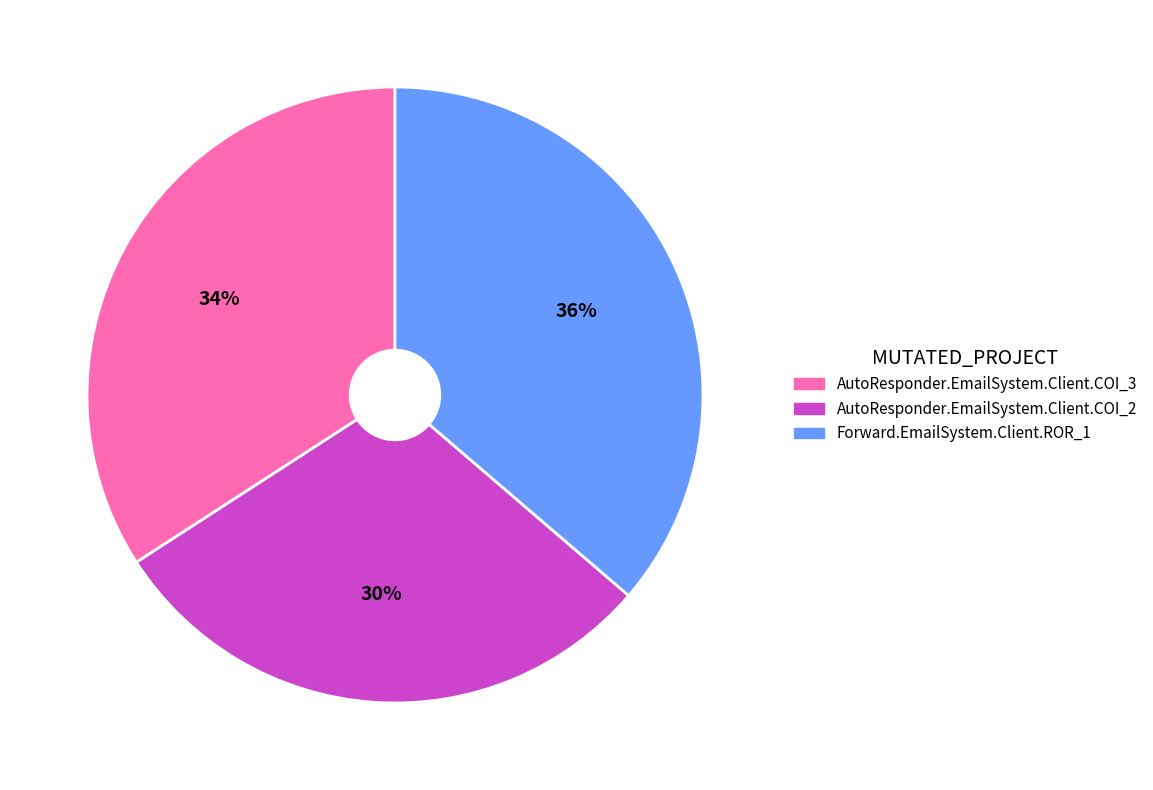

Which category has the biggest portion of the pie?

Forward.EmailSystem.Client.ROR_1